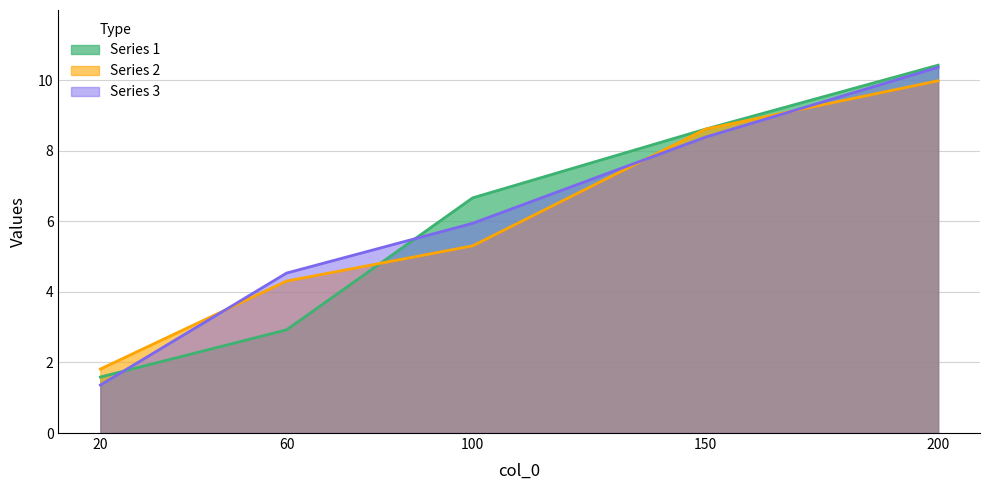

What is the difference between the maximum and minimum values in the 2 series?

8.2